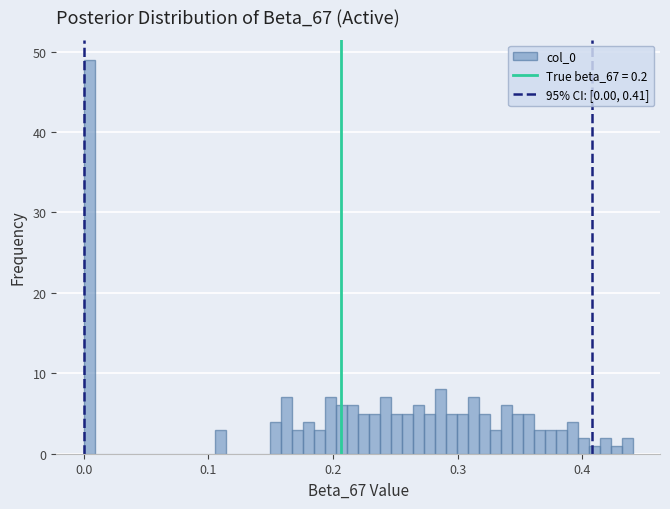

Read against the x-axis, roughly where is the centre of the tallest bar?

0.00